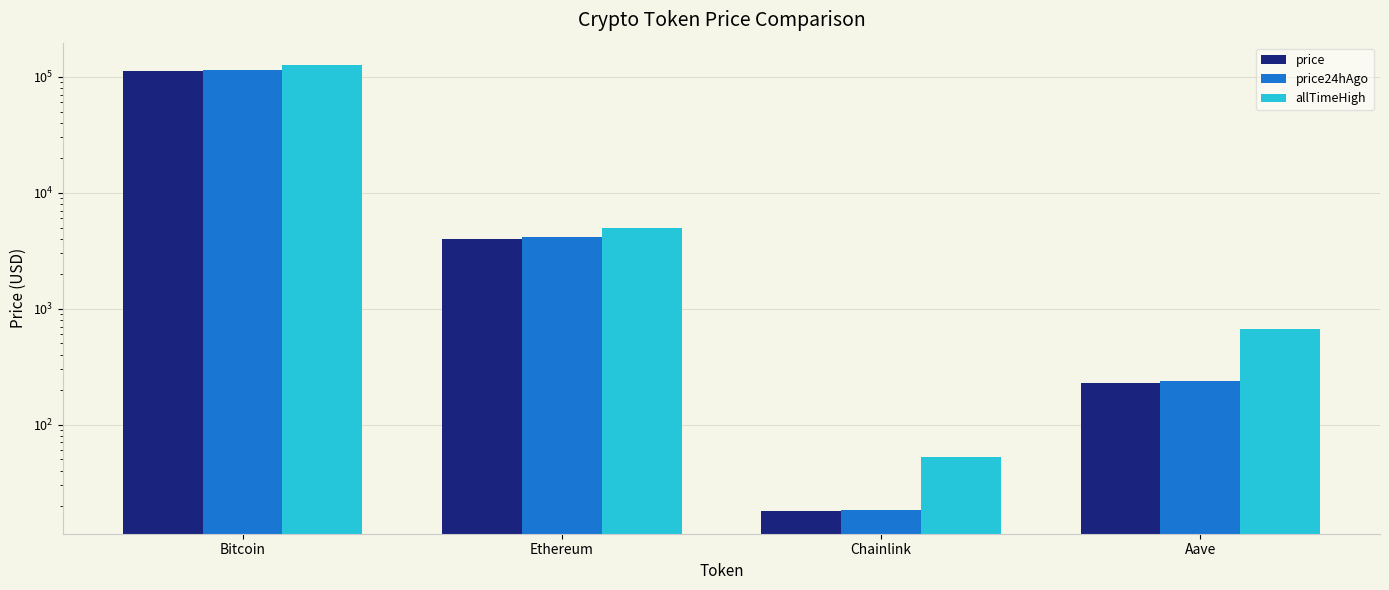

At which label is price closest to 56187?

Ethereum